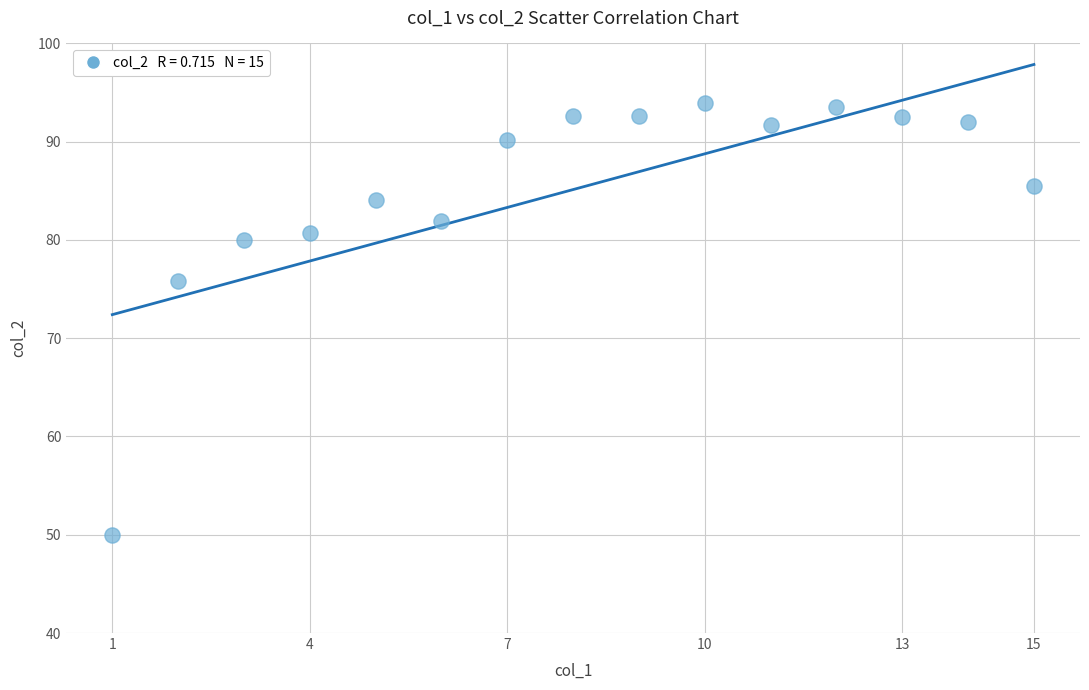

What is the range of X values (max minus min)?

14.0